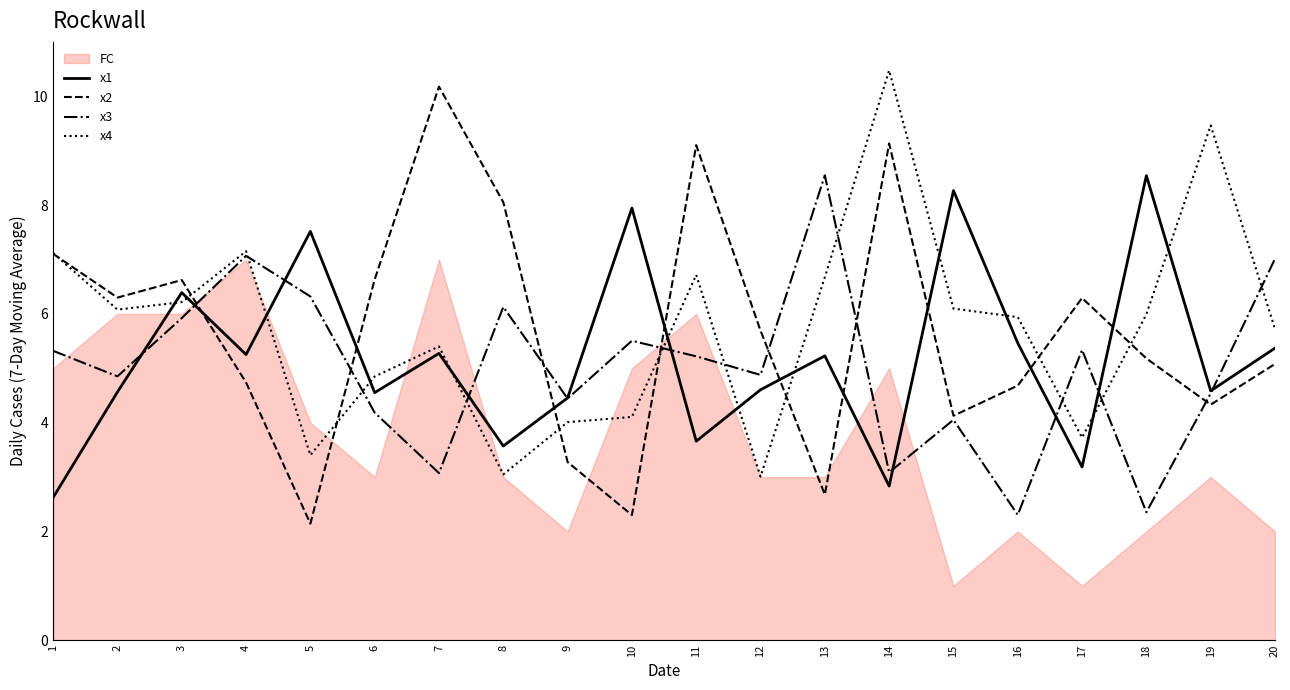

How many values in the x4 series are below 5?

7